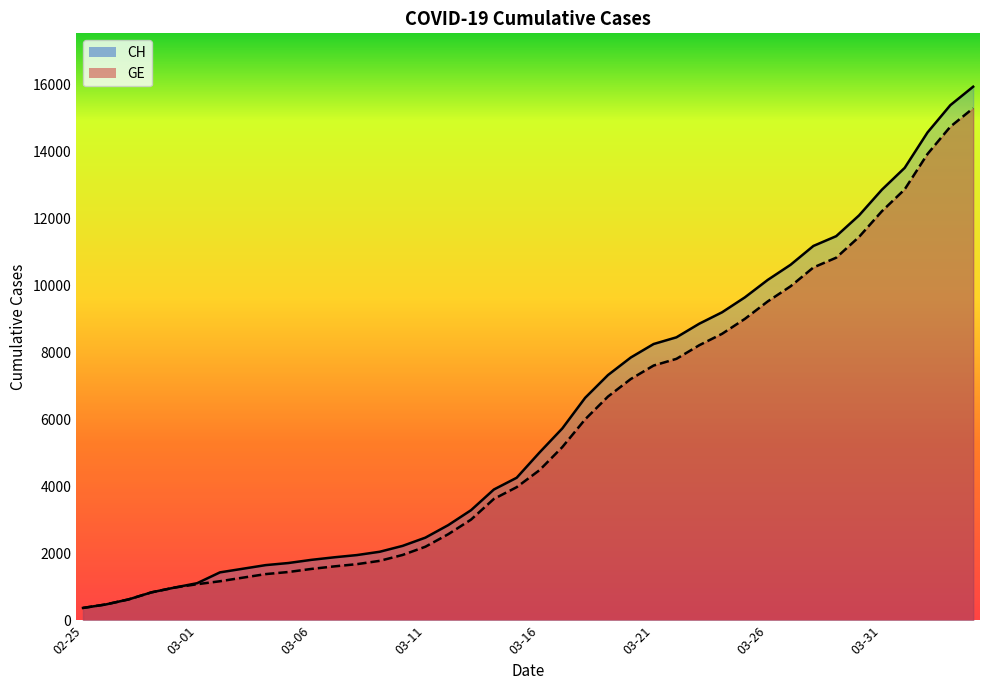

Does the chart have visible grid lines?

No